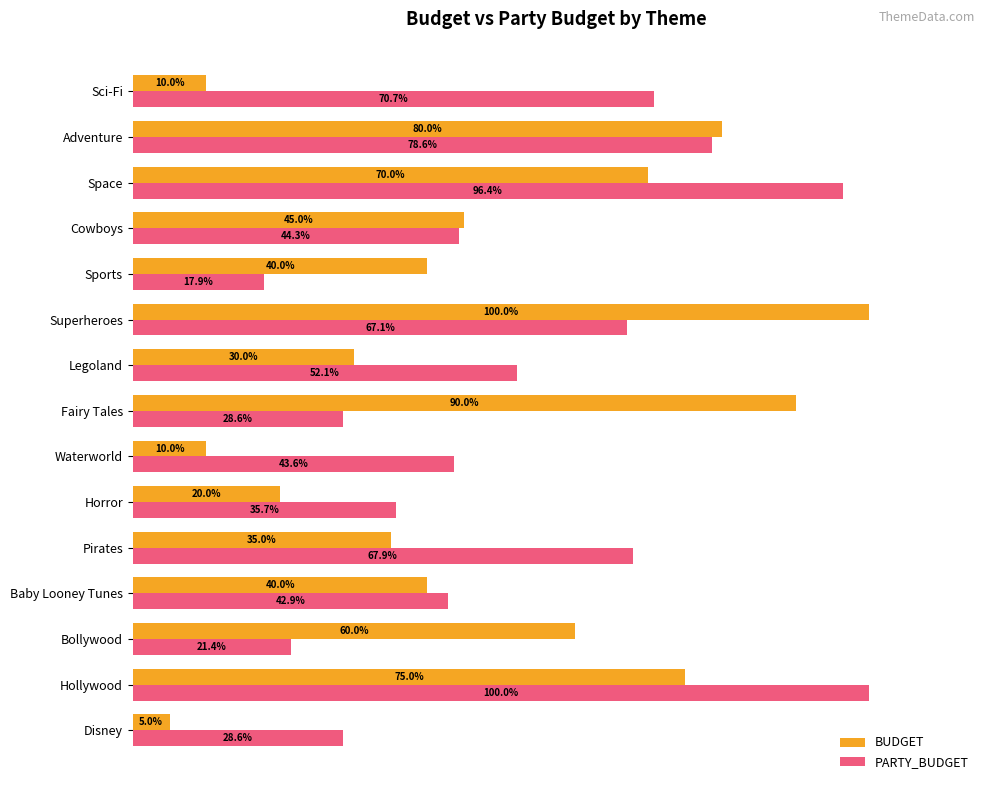

Which category has the lowest value across all series?

Disney